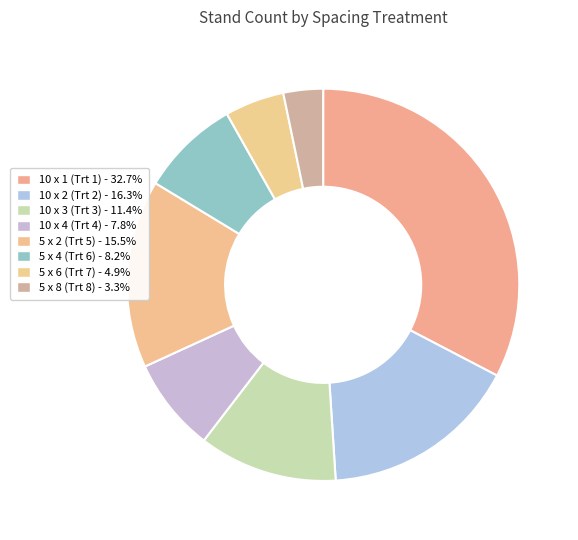

To the nearest percent, what is the difference between the largest and smallest slice percentages?

29%